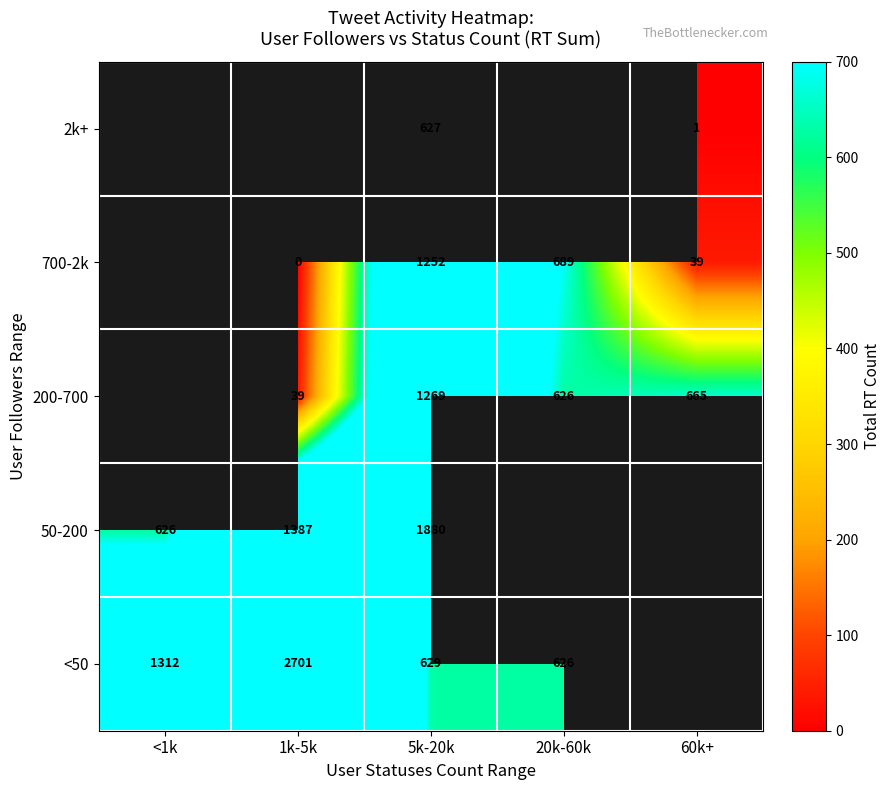

True or false: 50-200 has a value of 2342 at 1k-5k.

False